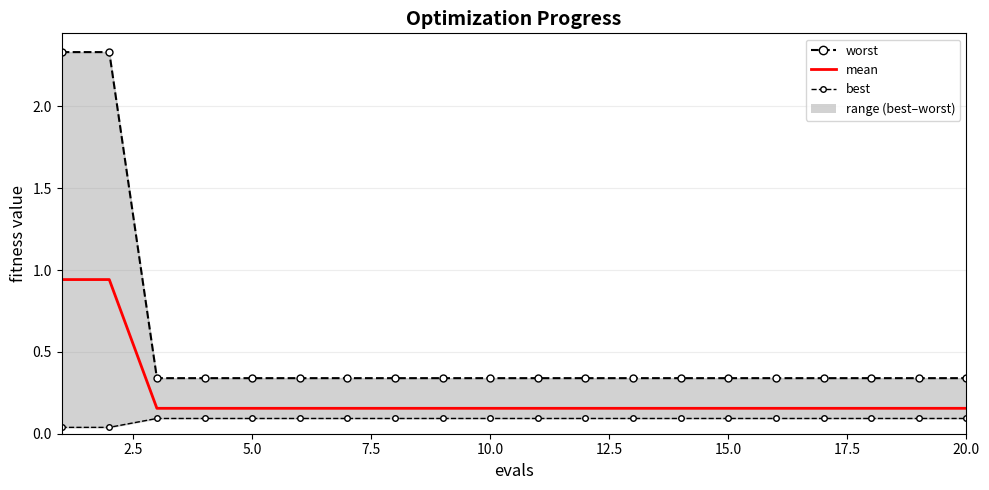

What is the difference between the second highest and second lowest values in the mean series?

0.8